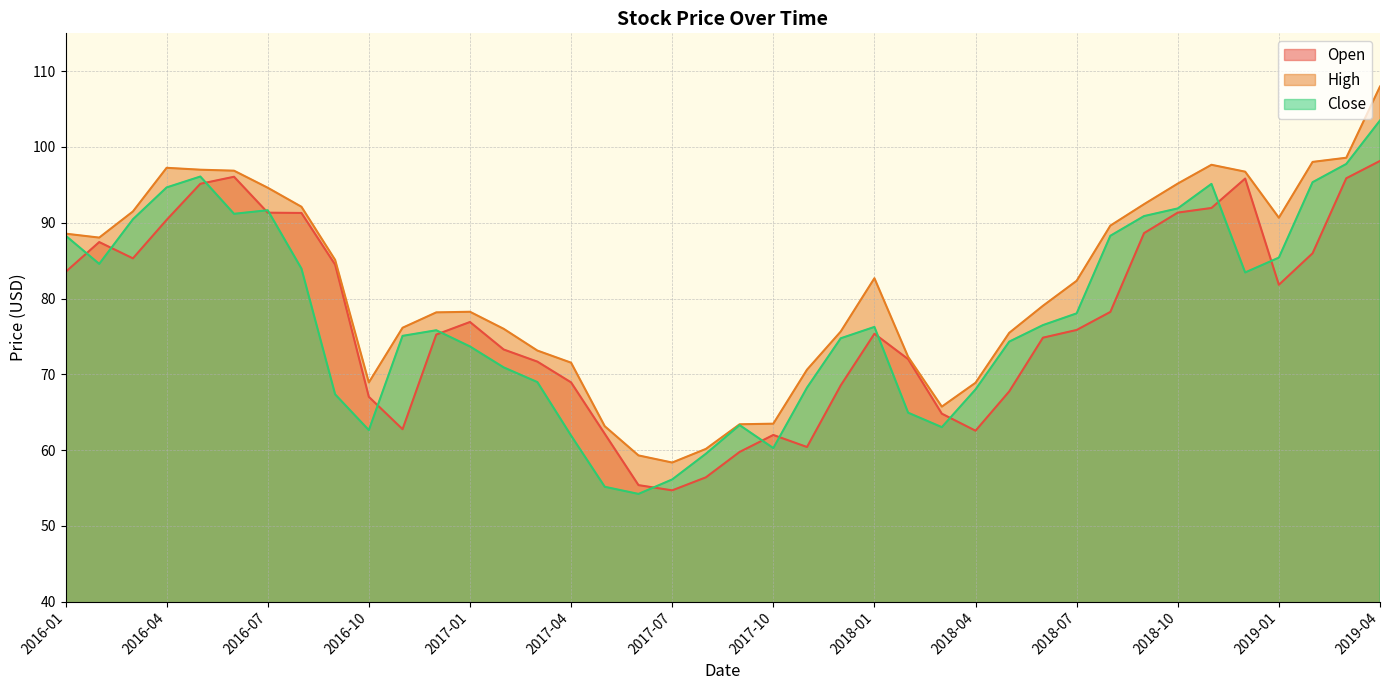

What is the sum of all High values?

3260.6